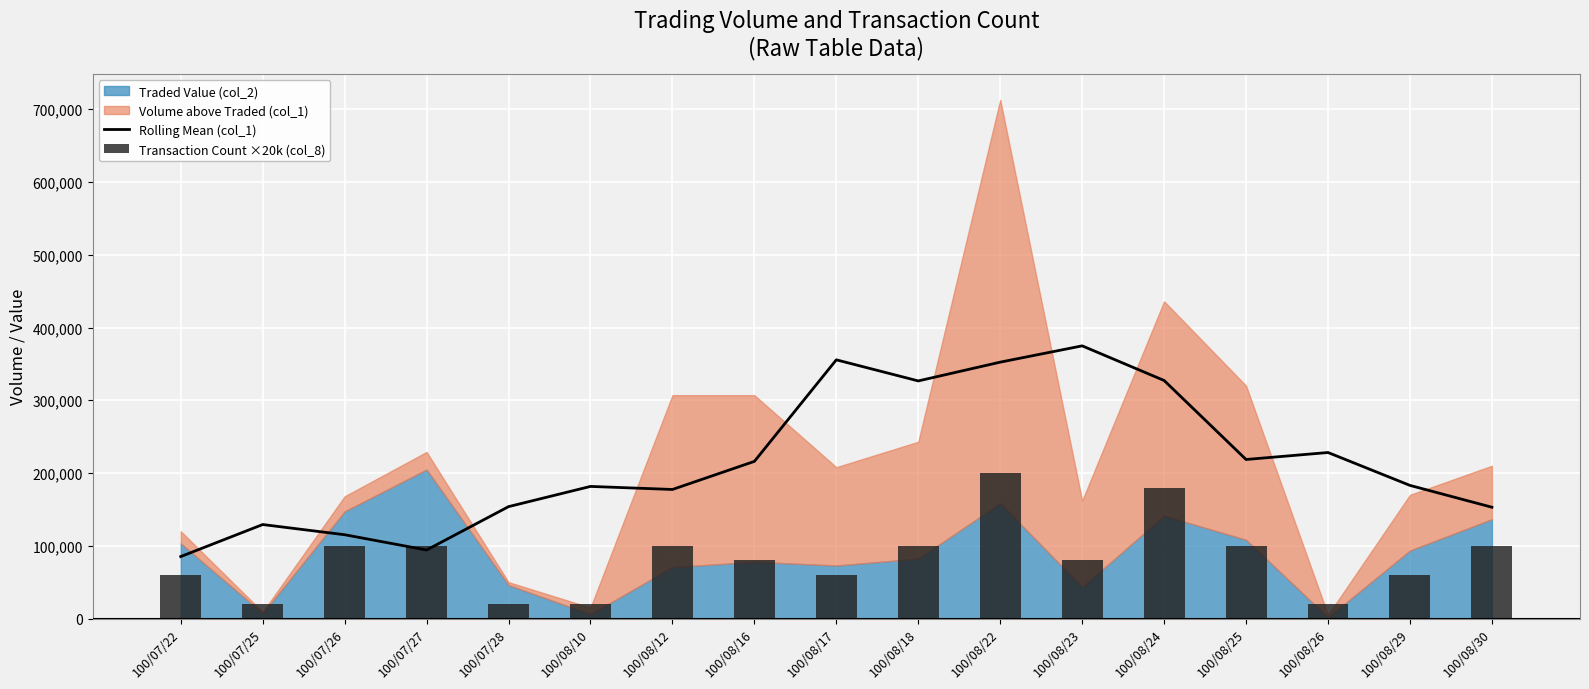

Are the bars horizontal?

No